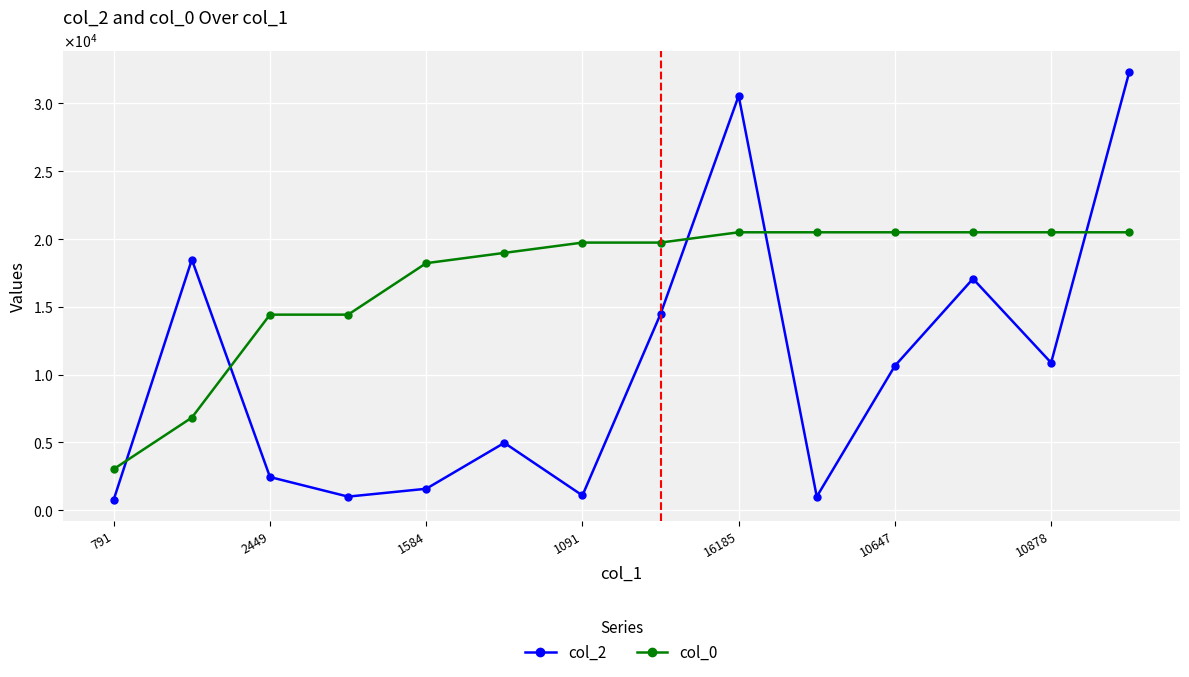

What is the difference between the maximum and minimum values in the col_0 series?

17462.1